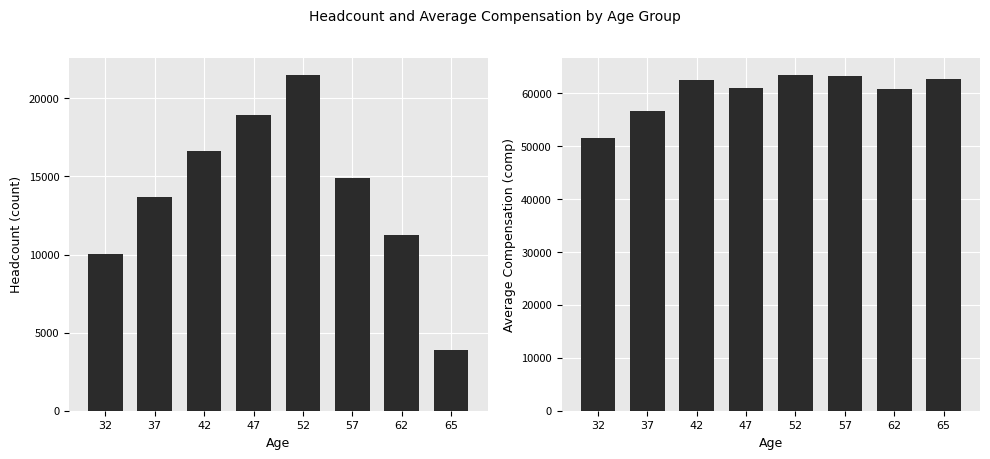

What are all the series names shown in the legend?

count, avg comp